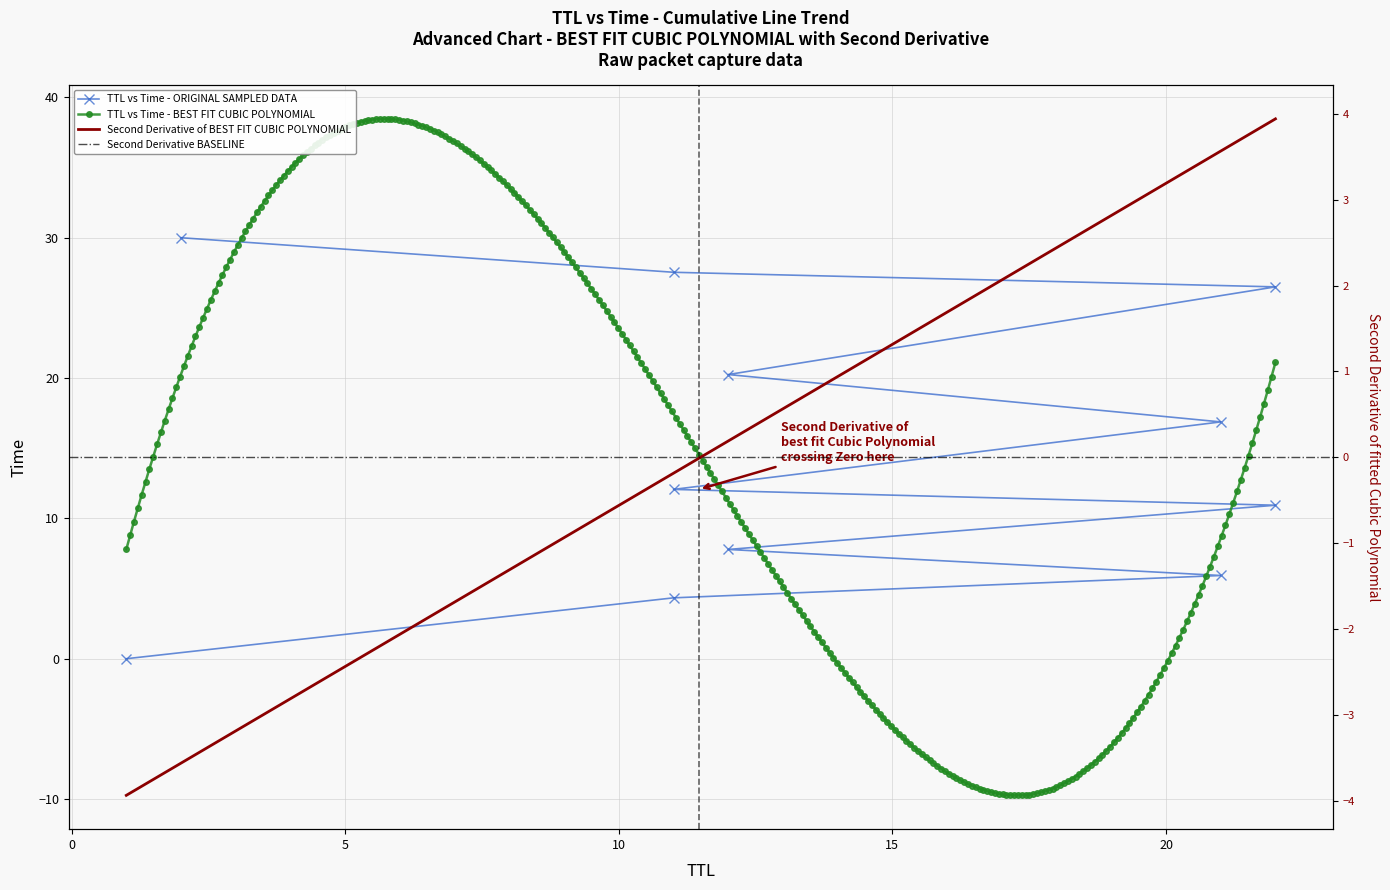

How many data points does each series have?

11